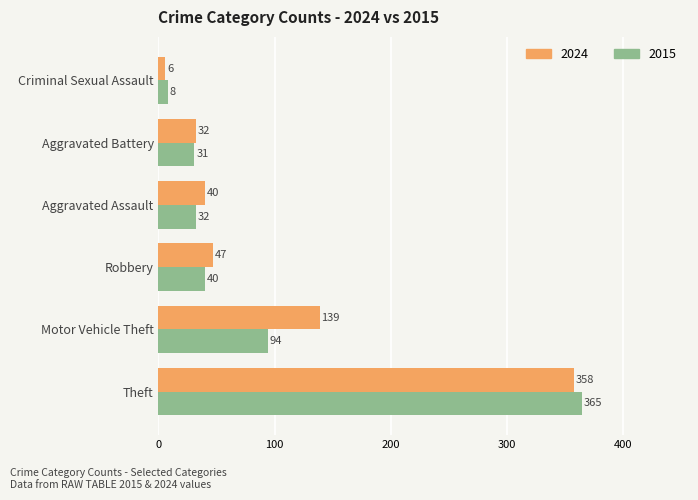

Count the number of data series in this chart.

2